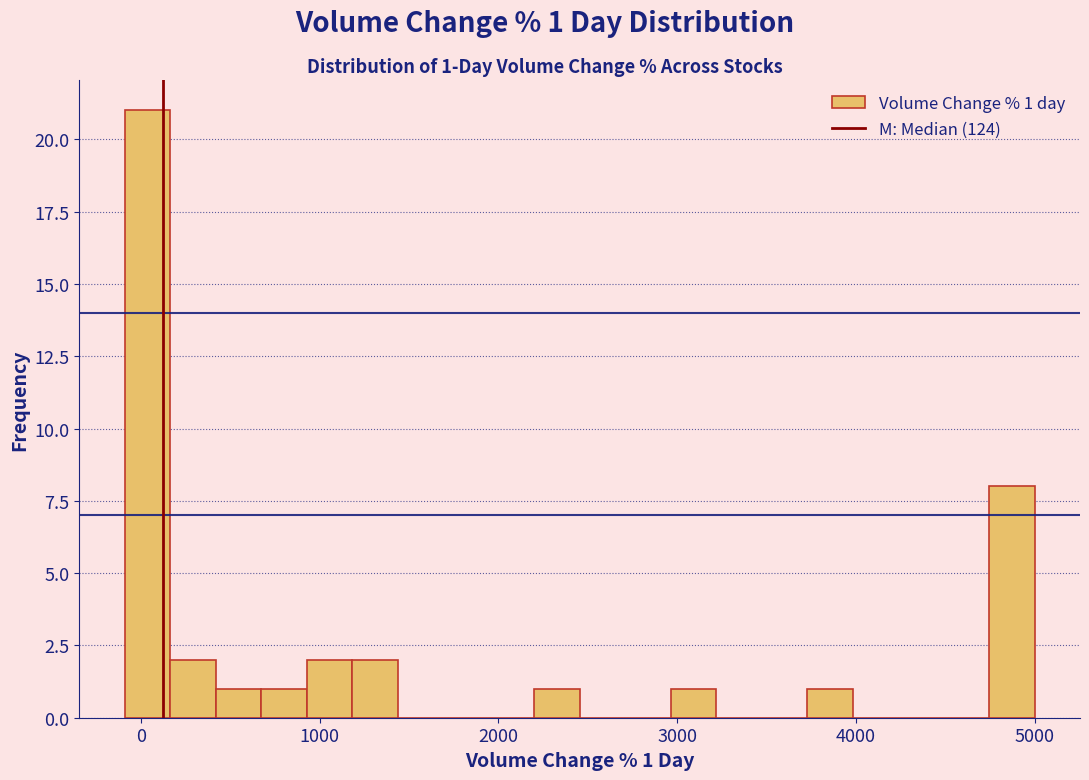

Read against the x-axis, roughly where is the centre of the tallest bar?

0